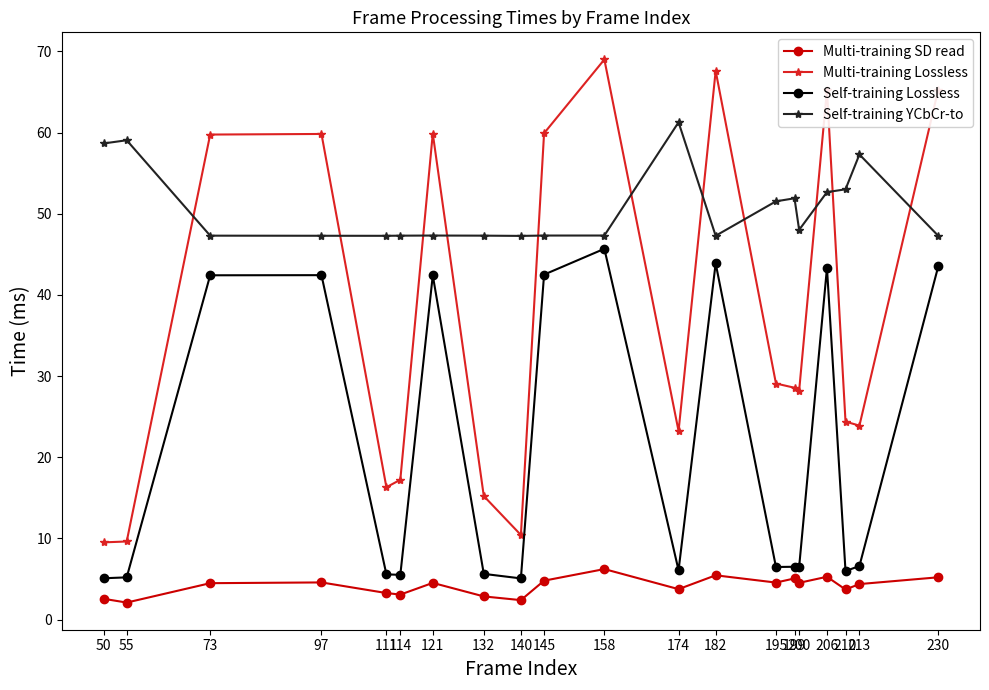

What is the total value across all series at 73?

153.9